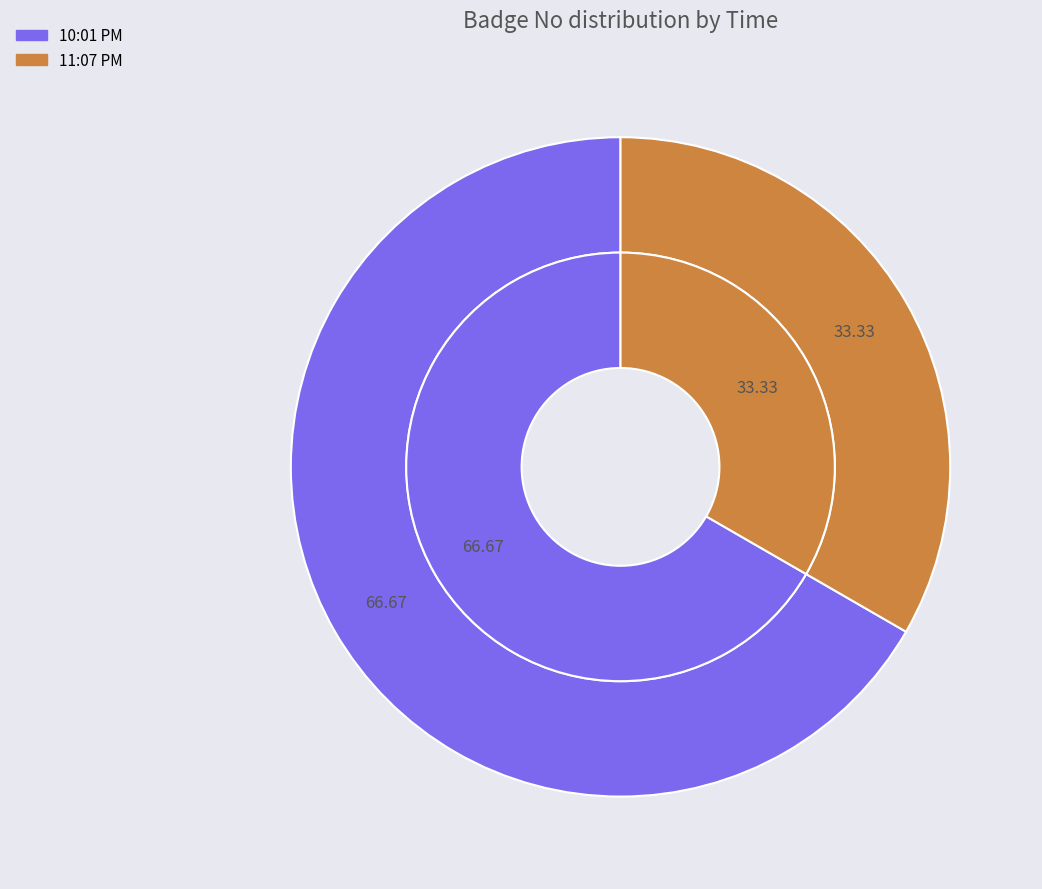

Does any single category account for the majority?

Yes